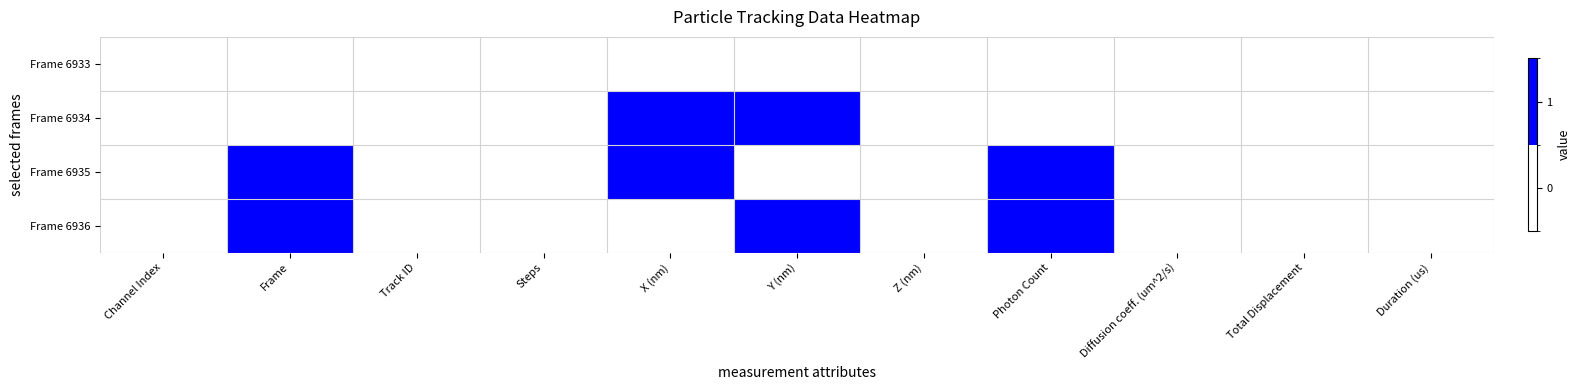

Which series has the largest total across all categories?

Frame 6935